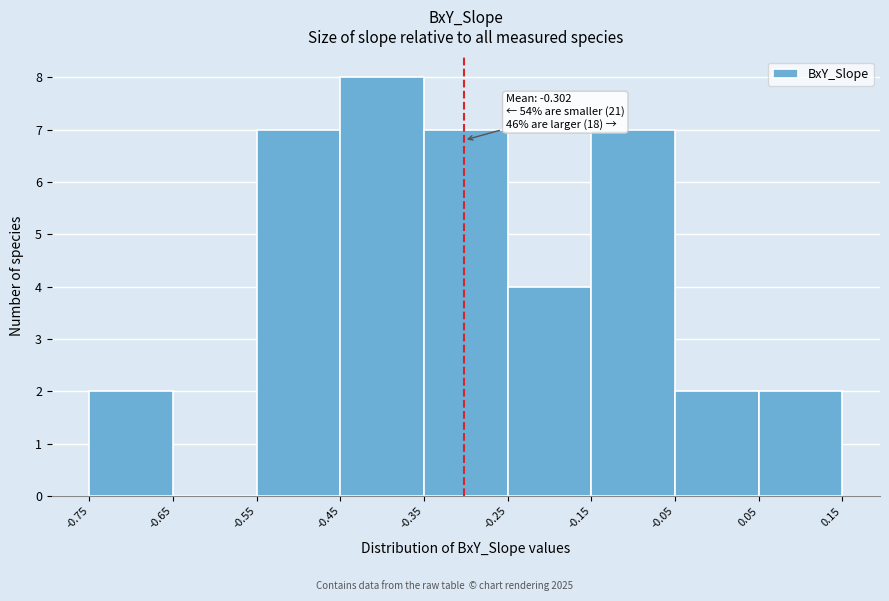

Over which range of the x-axis is the bar tallest?

-0.45 to -0.35